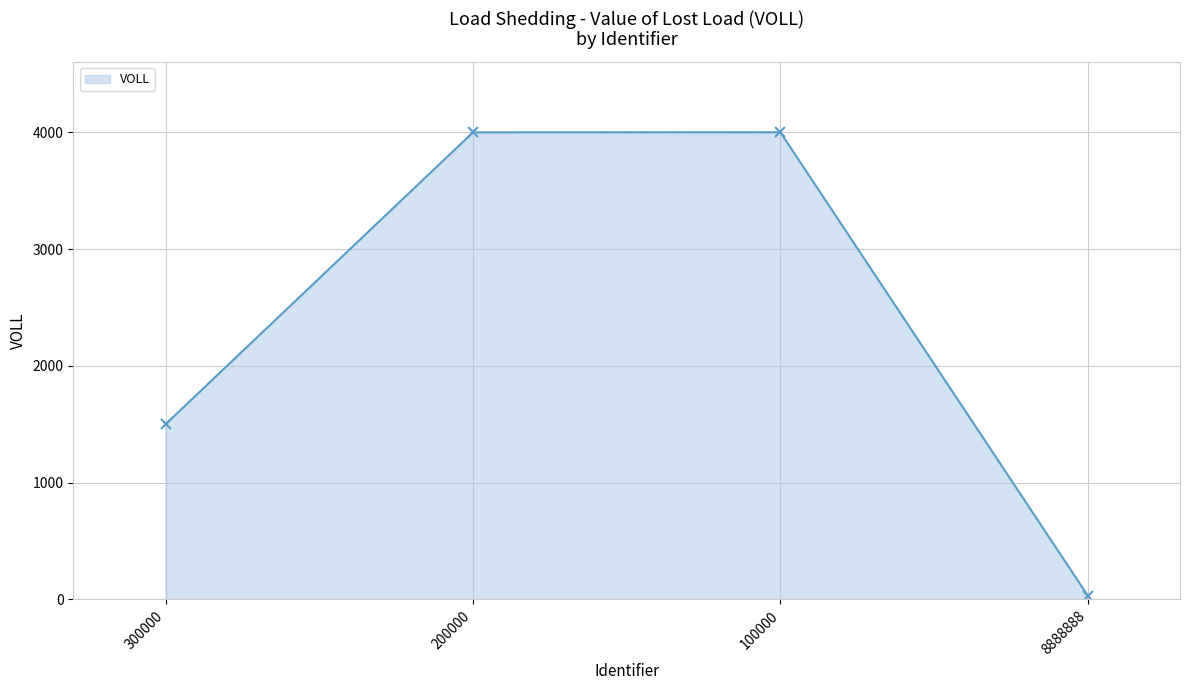

How many points are higher than both their immediate neighbors (excluding endpoints)?

1